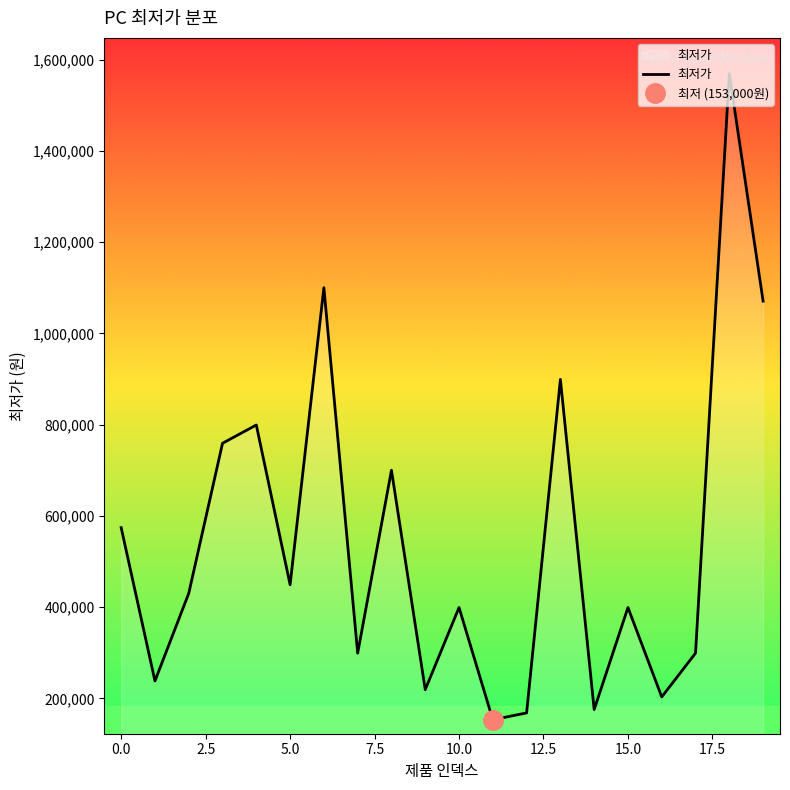

What is the highest value of the 최저가 series?

1569000